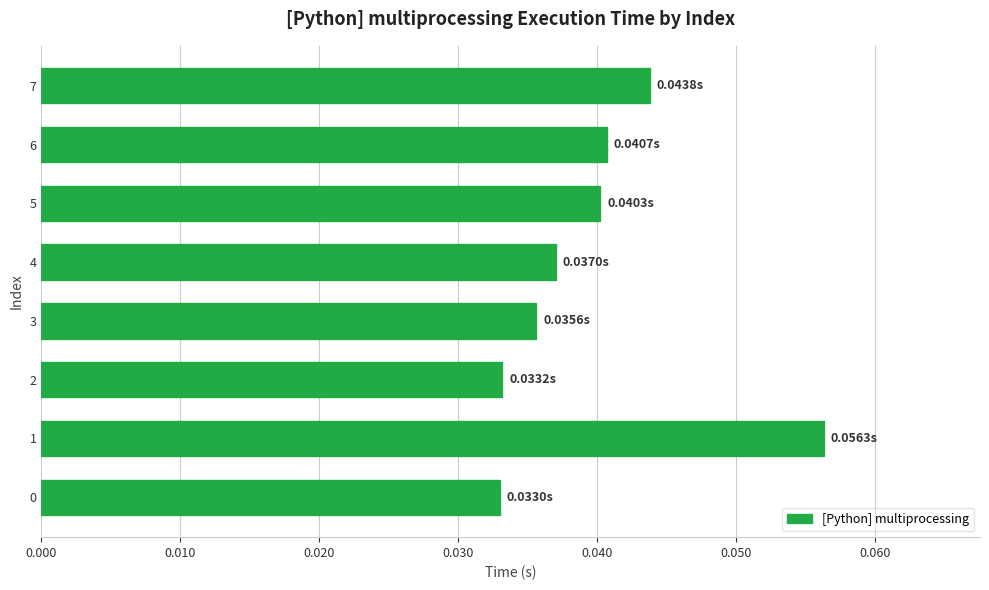

Which has a higher value, 3 or 0?

3